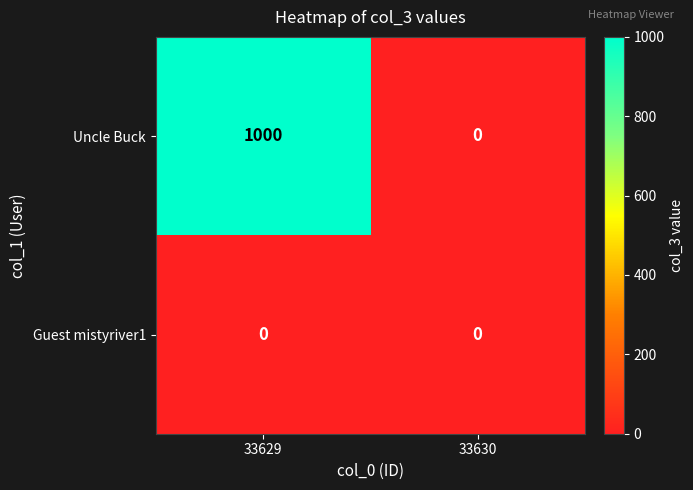

True or false: Uncle Buck has a value of -323 at 33630.

False